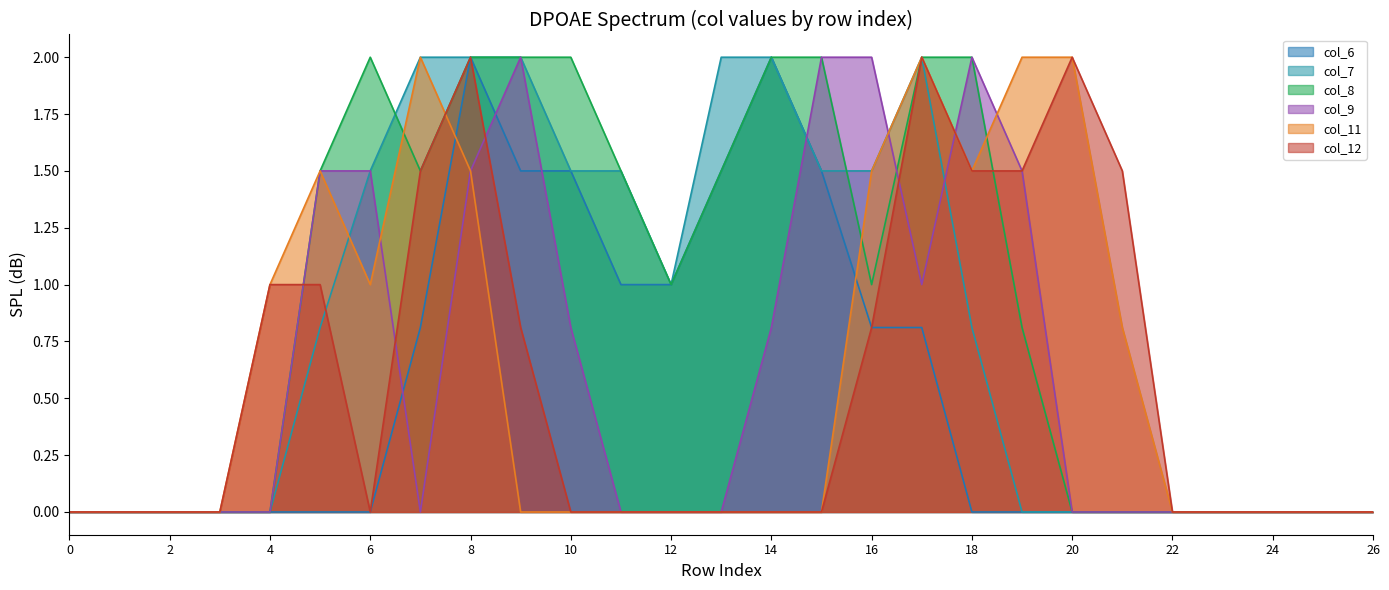

What is the highest value of the col_8 series?

2.0